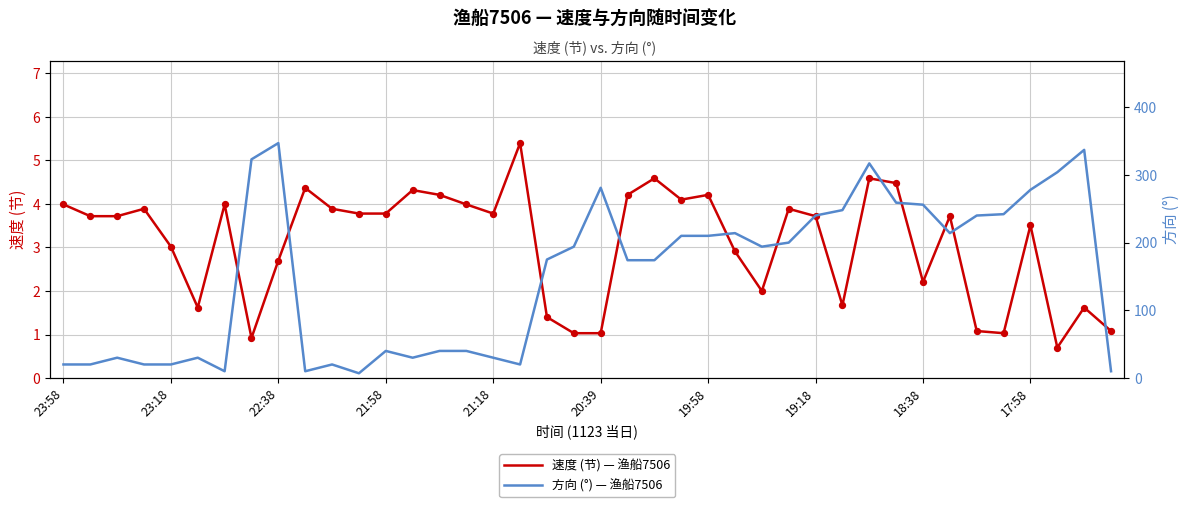

The 速度 (节) — 渔船7506 series shows 0.8 at 23:18. True or false?

False